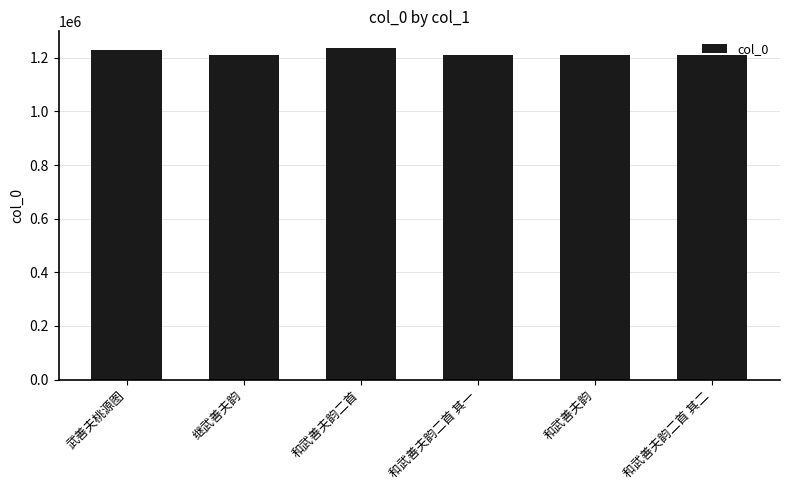

What is the greatest value displayed?

1236732